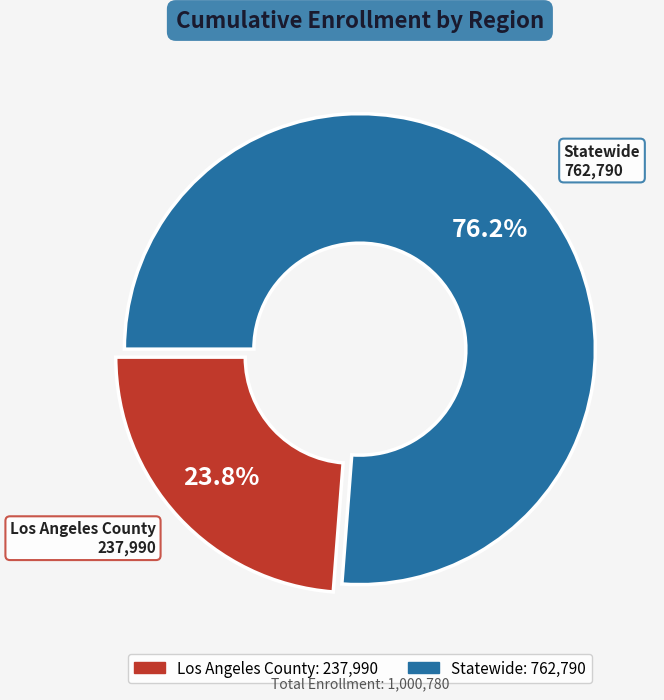

To the nearest percent, what is the combined percentage of Statewide and Los Angeles County?

100%